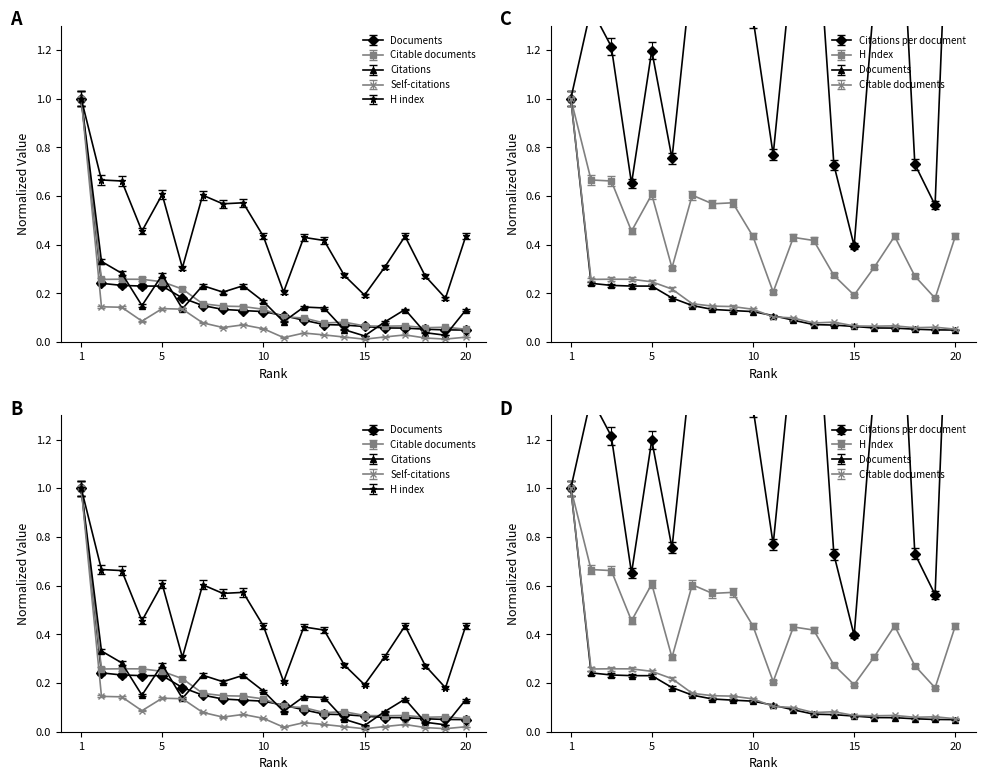

Which series has the widest spread of values?

Citations per document